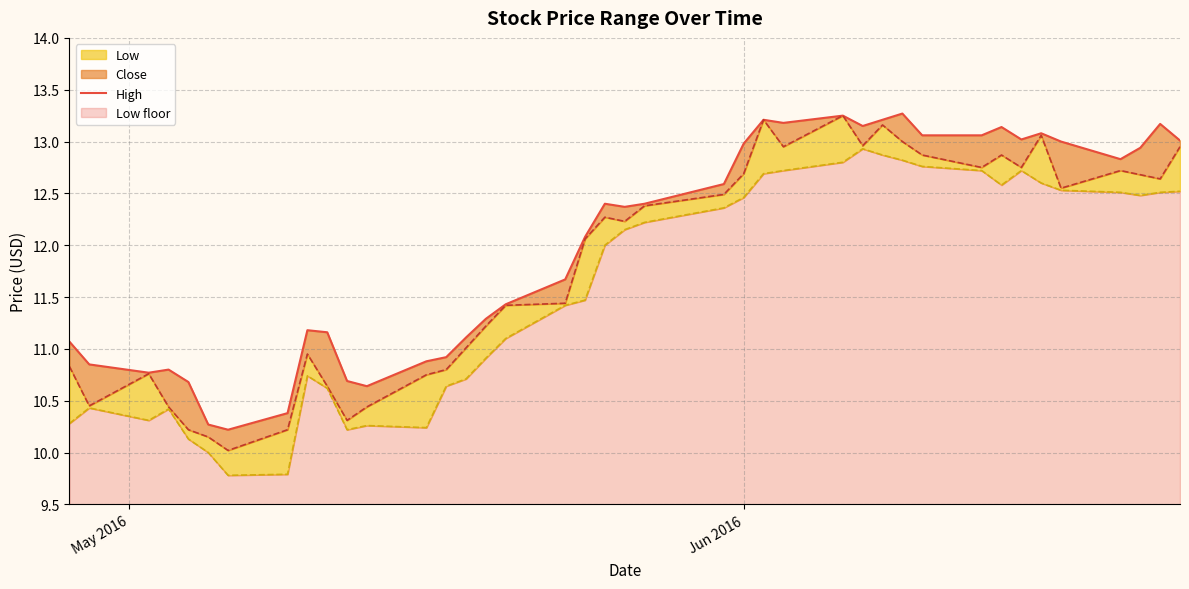

What is the average value?

12.0